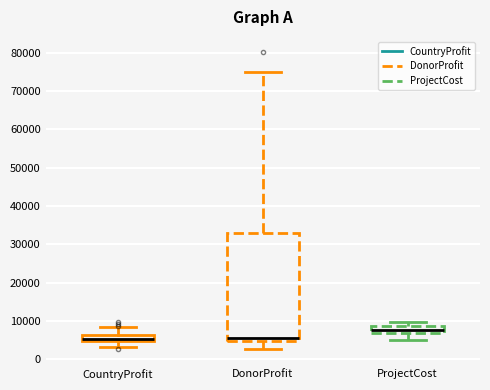

Where does the upper whisker of the box for DonorProfit end on the y-axis? The values are not printed on the chart, so give them approximately, as read against the axis.

75000